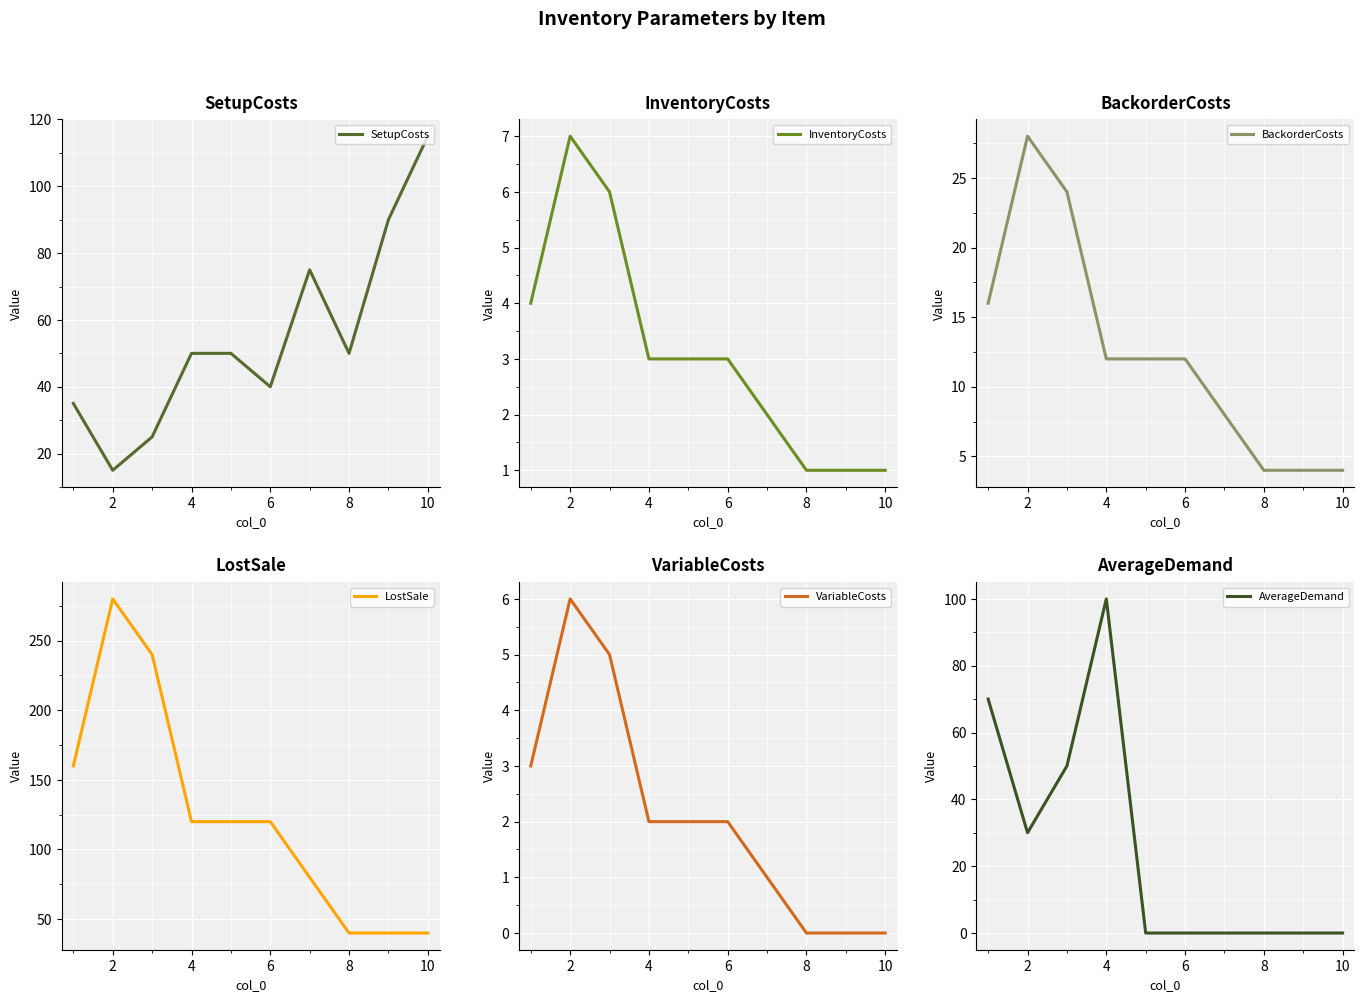

True or false: InventoryCosts and AverageDemand cross at least once.

True